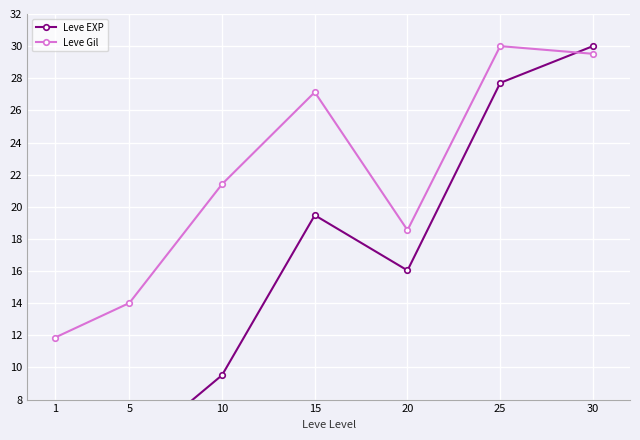

List the series in order of their overall mean, lowest first.

Leve EXP, Leve Gil